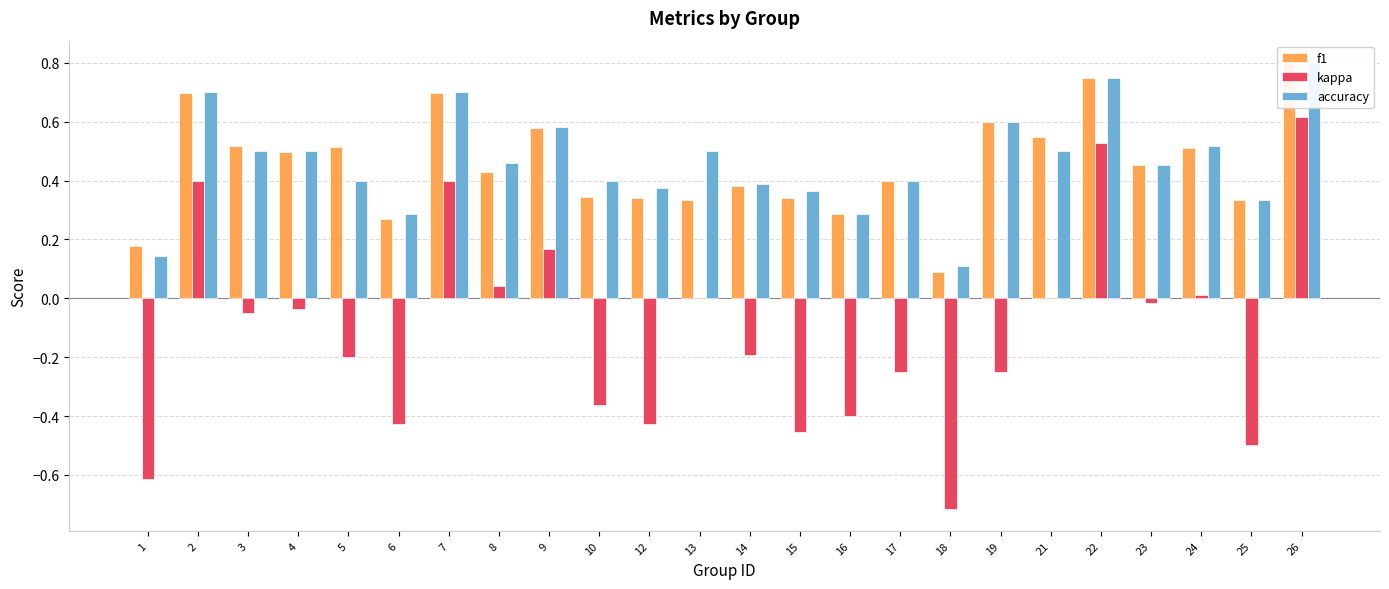

How many bars are there in total?

72